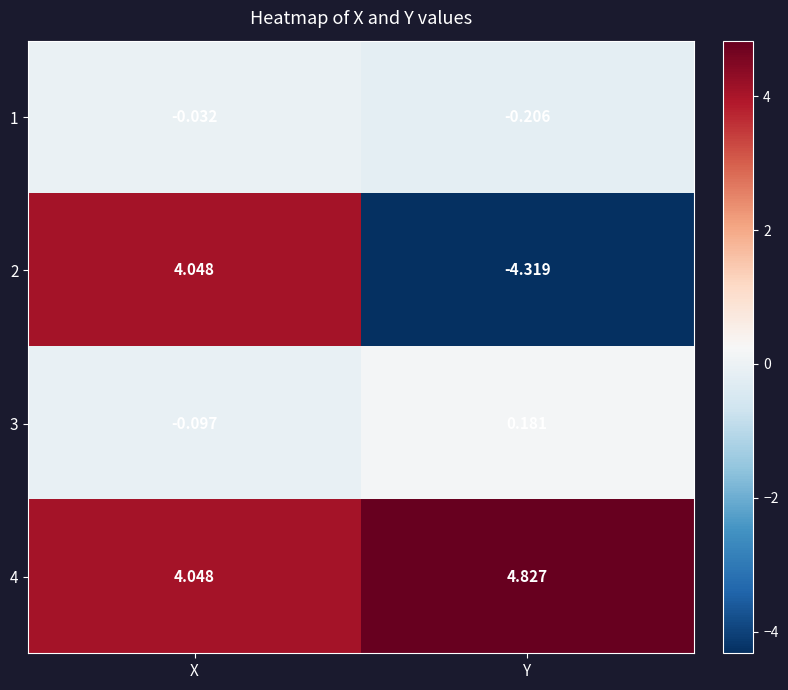

Which category has the lowest value in the 3 series?

X